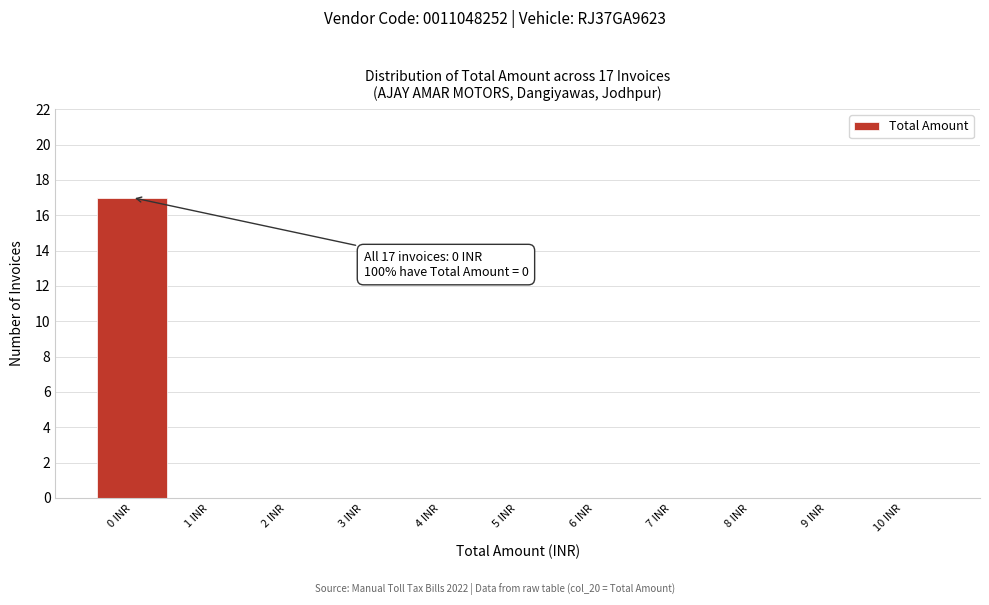

Reading left to right, list all the values displayed in this chart.

0 INR=17	1 INR=0	2 INR=0	3 INR=0	4 INR=0	5 INR=0	6 INR=0	7 INR=0	8 INR=0	9 INR=0	10 INR=0